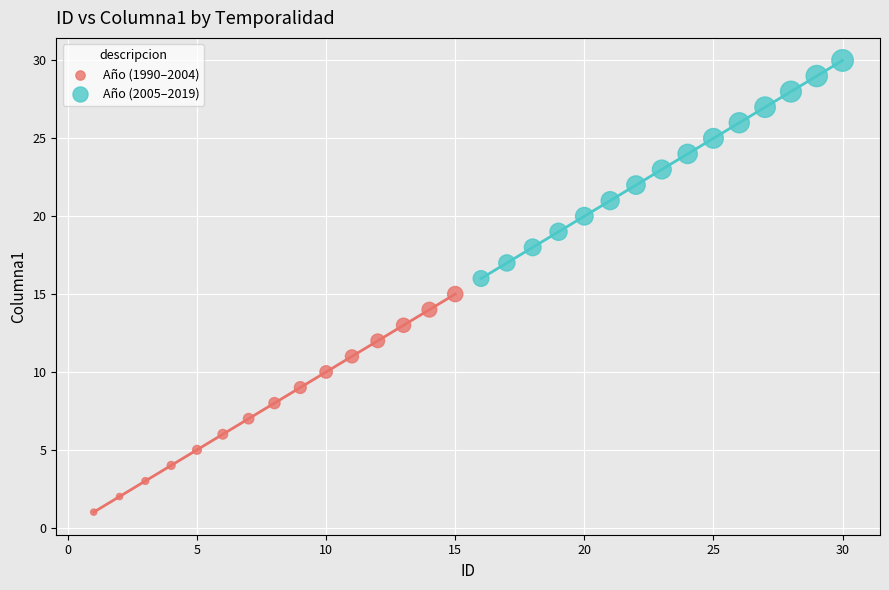

Which series contains the highest Y value?

Año (2005–2019)